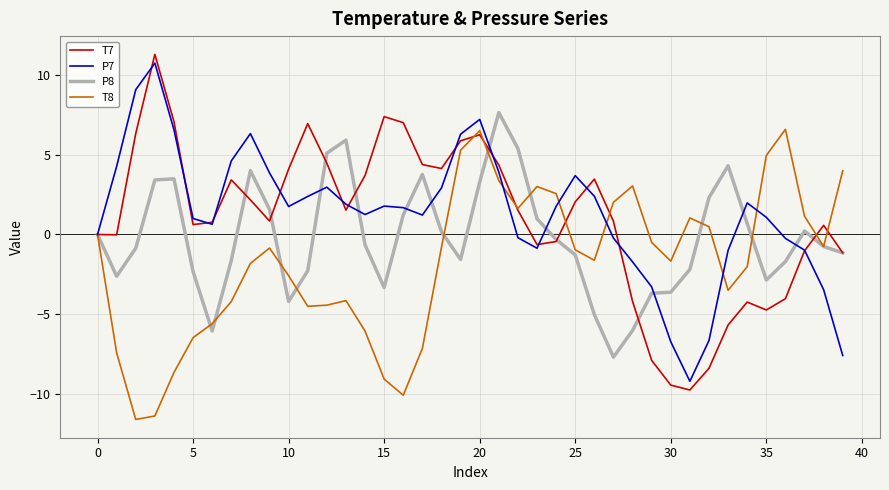

What is the smallest value displayed?

-11.6